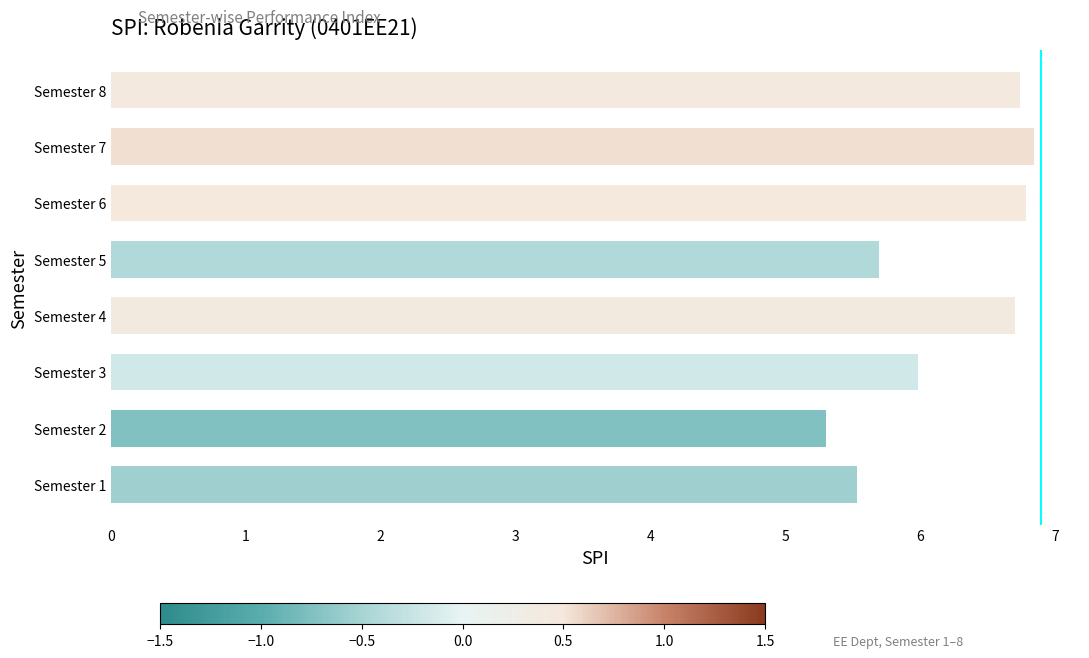

What is the change in value from Semester 2 to Semester 7?

+1.5